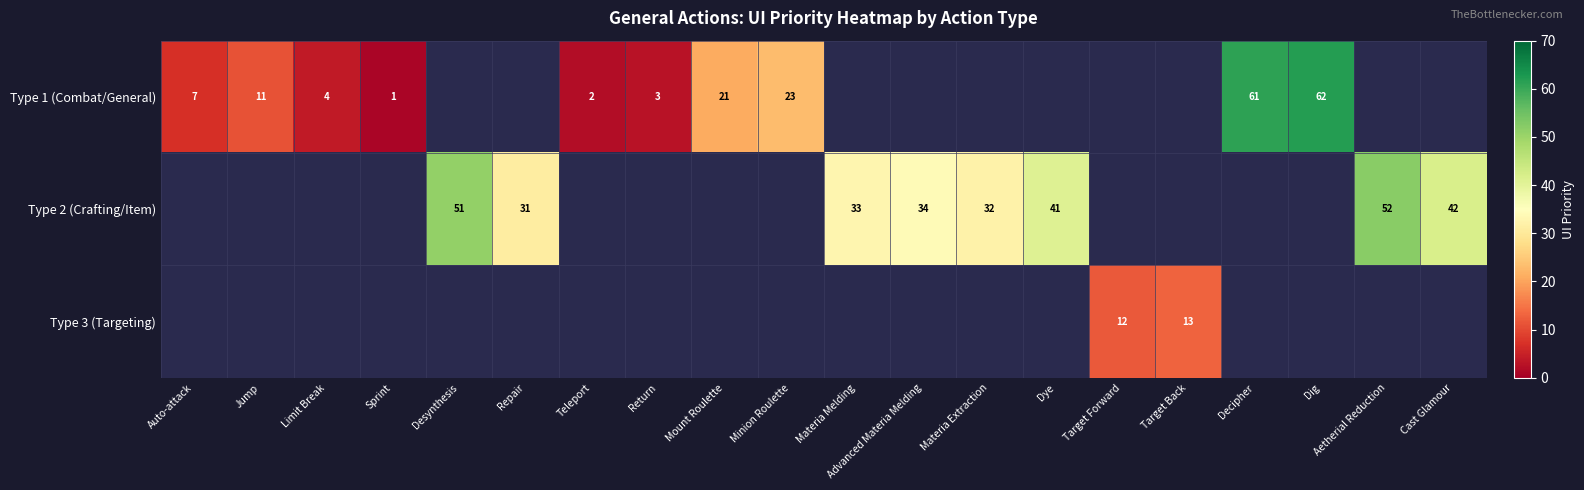

What is the approximate value of Type 2 (Crafting/Item) at Materia Extraction?

32.0